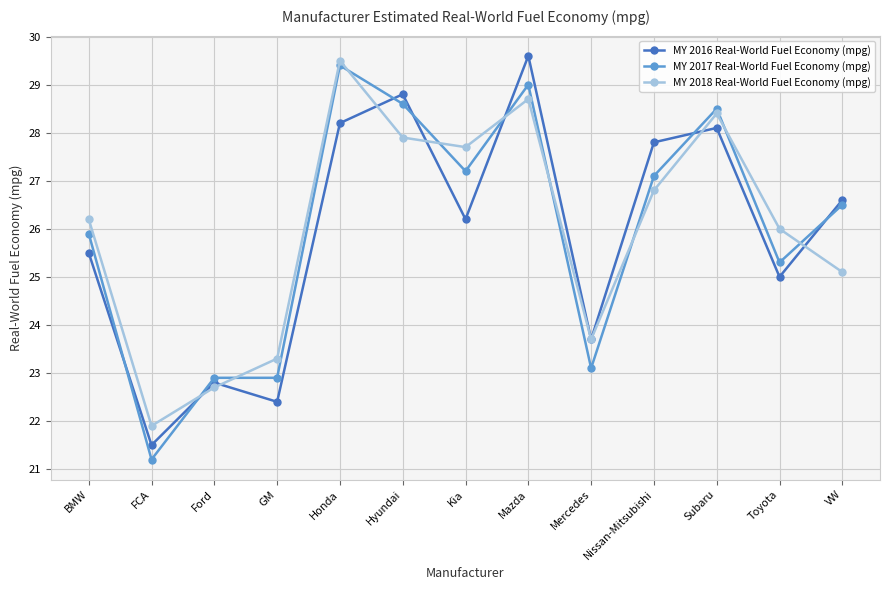

True or false: MY 2017 Real-World Fuel Economy (mpg) and MY 2018 Real-World Fuel Economy (mpg) intersect in this chart.

True